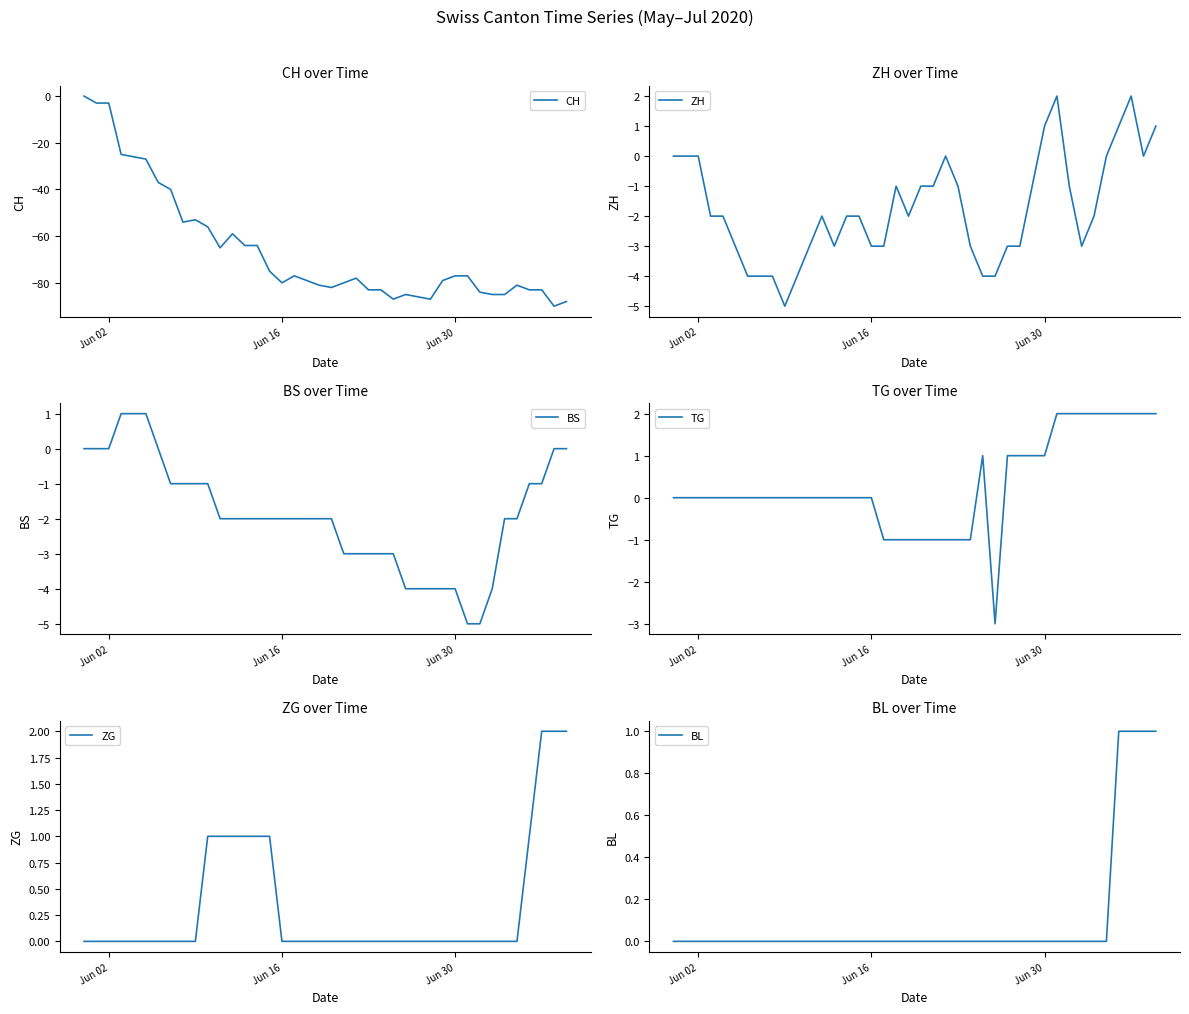

Is it true that ZG equals 1 at 10?

False